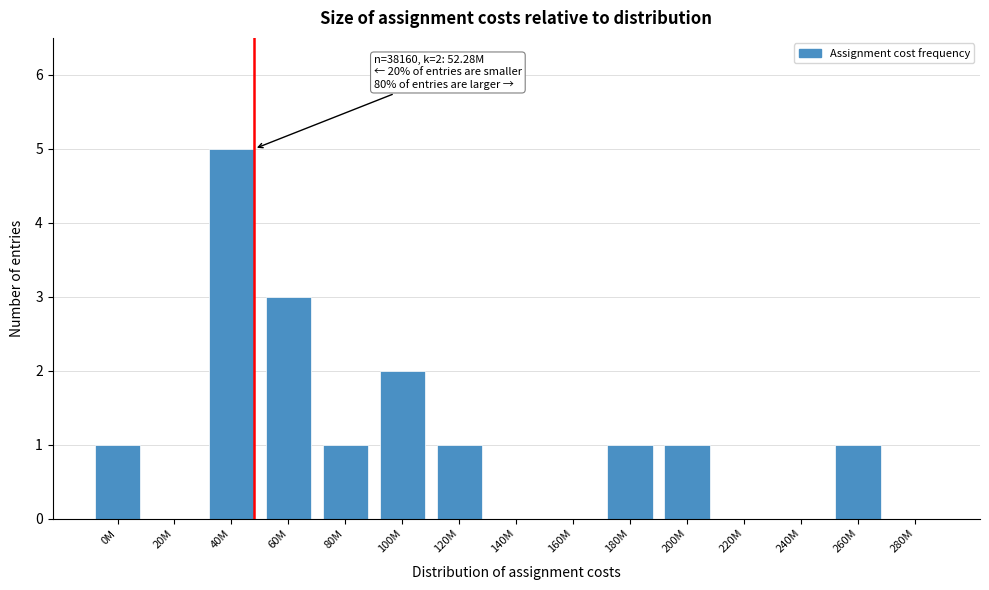

Reading left to right, transcribe all the data shown in this chart.

0M=1	20M=0	40M=5	60M=3	80M=1	100M=2	120M=1	140M=0	160M=0	180M=1	200M=1	220M=0	240M=0	260M=1	280M=0